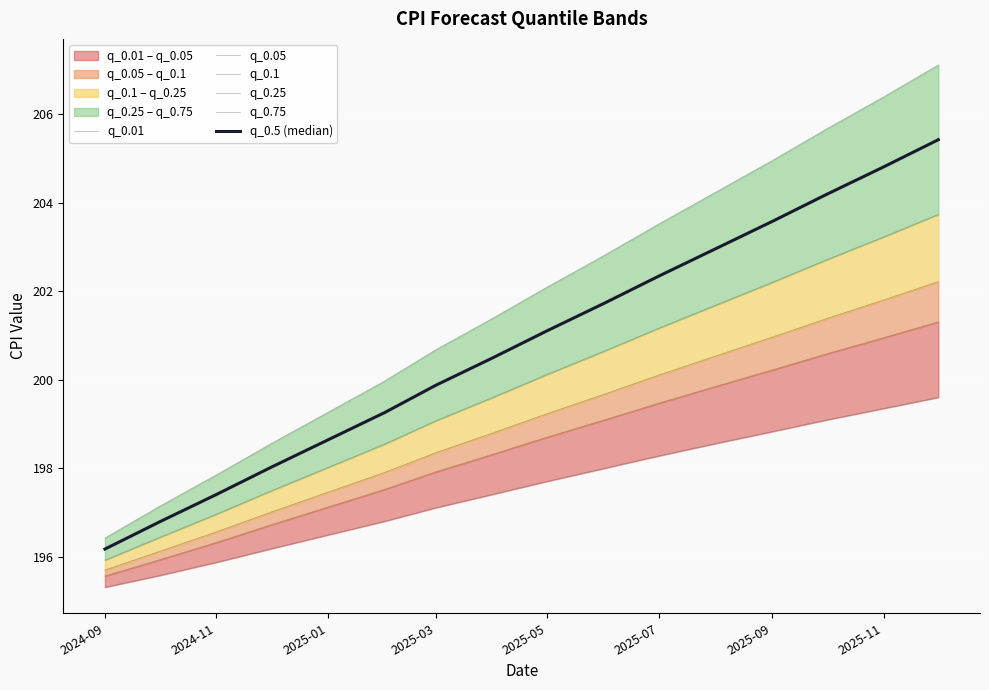

How many lines are shown in the chart?

6